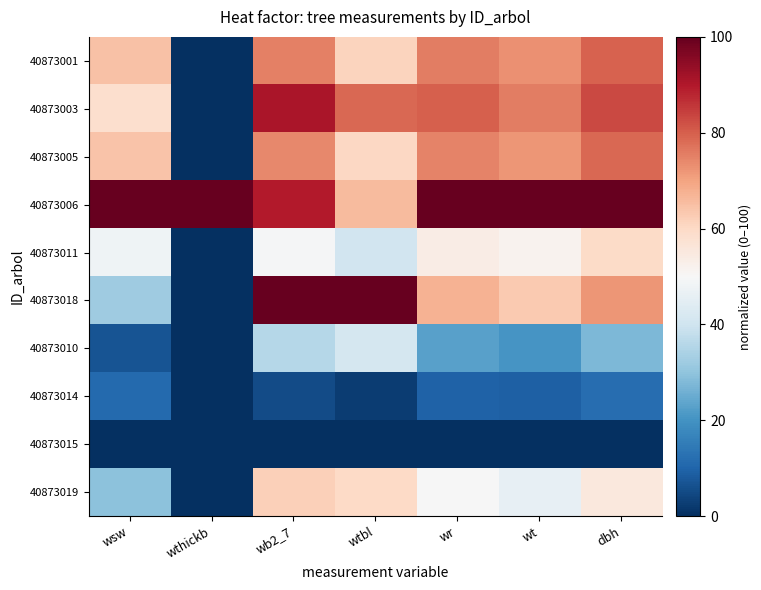

Reading right to left, list all the values displayed in this chart.

40873001: dbh=79.4	wt=72.7	wr=75.6	wtbl=61.1	wb2_7=75.0	wthickb=0.0	wsw=64.7
40873003: dbh=83.1	wt=75.5	wr=79.8	wtbl=78.9	wb2_7=91.0	wthickb=0.0	wsw=58.4
40873005: dbh=78.7	wt=71.9	wr=74.8	wtbl=60.3	wb2_7=74.1	wthickb=0.0	wsw=64.1
40873006: dbh=100.0	wt=100.0	wr=100.0	wtbl=65.7	wb2_7=89.6	wthickb=100.0	wsw=100.0
40873011: dbh=59.5	wt=51.7	wr=53.8	wtbl=40.4	wb2_7=49.6	wthickb=0.0	wsw=47.9
40873018: dbh=72.0	wt=63.2	wr=67.2	wtbl=100.0	wb2_7=100.0	wthickb=0.0	wsw=32.1
40873010: dbh=27.4	wt=20.7	wr=22.7	wtbl=41.2	wb2_7=35.9	wthickb=0.0	wsw=6.7
40873014: dbh=11.8	wt=9.3	wr=9.4	wtbl=2.6	wb2_7=5.2	wthickb=0.0	wsw=11.2
40873015: dbh=0.0	wt=0.0	wr=0.0	wtbl=0.0	wb2_7=0.0	wthickb=0.0	wsw=0.0
40873019: dbh=55.4	wt=46.0	wr=49.6	wtbl=60.1	wb2_7=62.0	wthickb=0.0	wsw=29.6